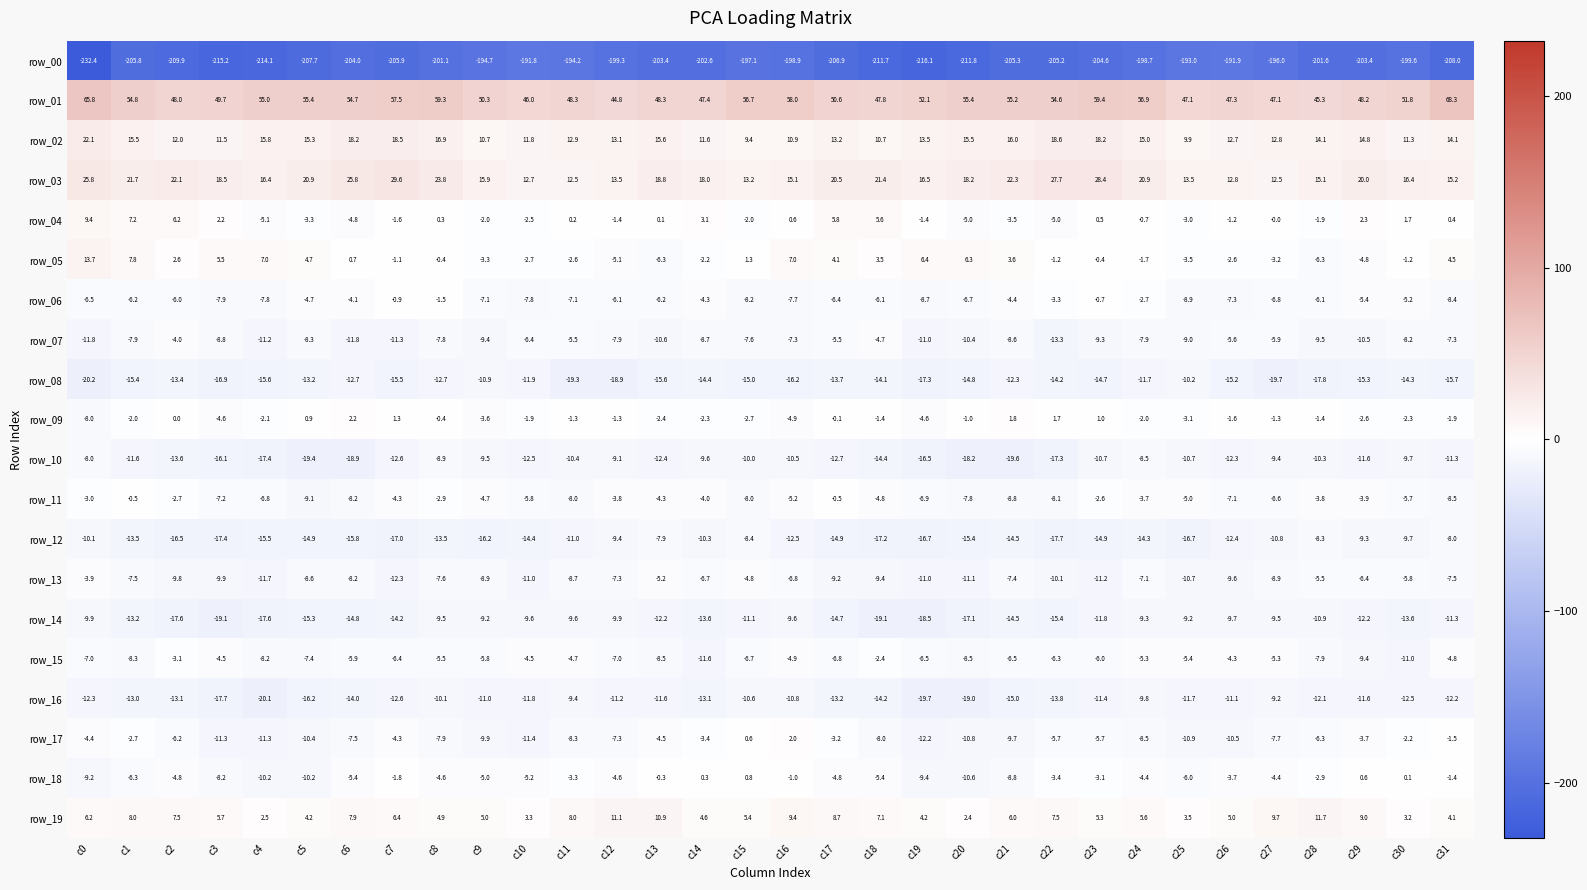

Which series has the largest total across all categories?

row_01